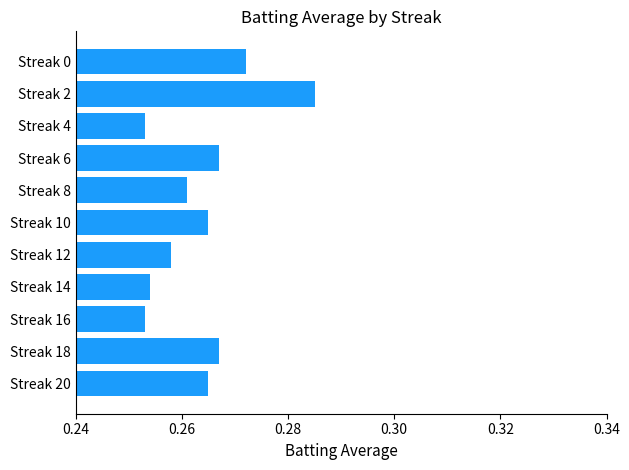

How many data points does each series have?

11